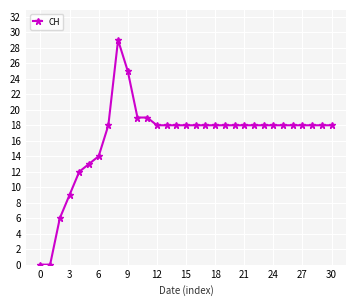

What is the sum of all values?

506